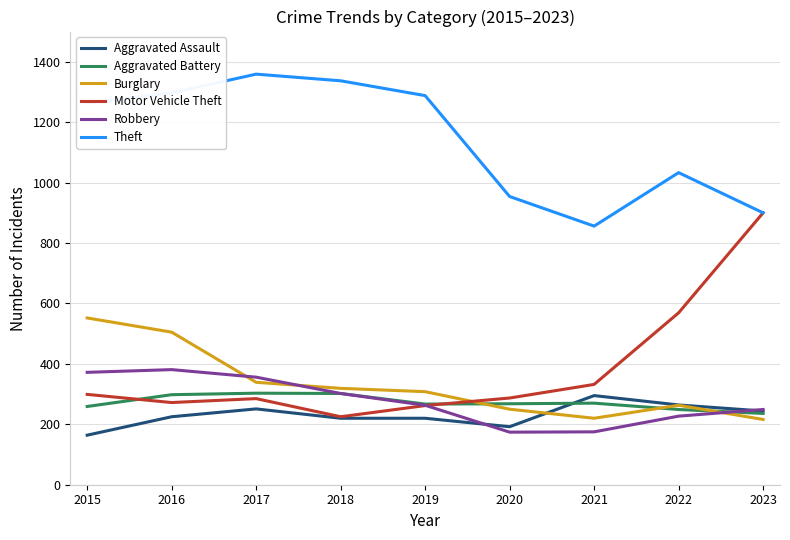

Read the Robbery value at 2020.

174